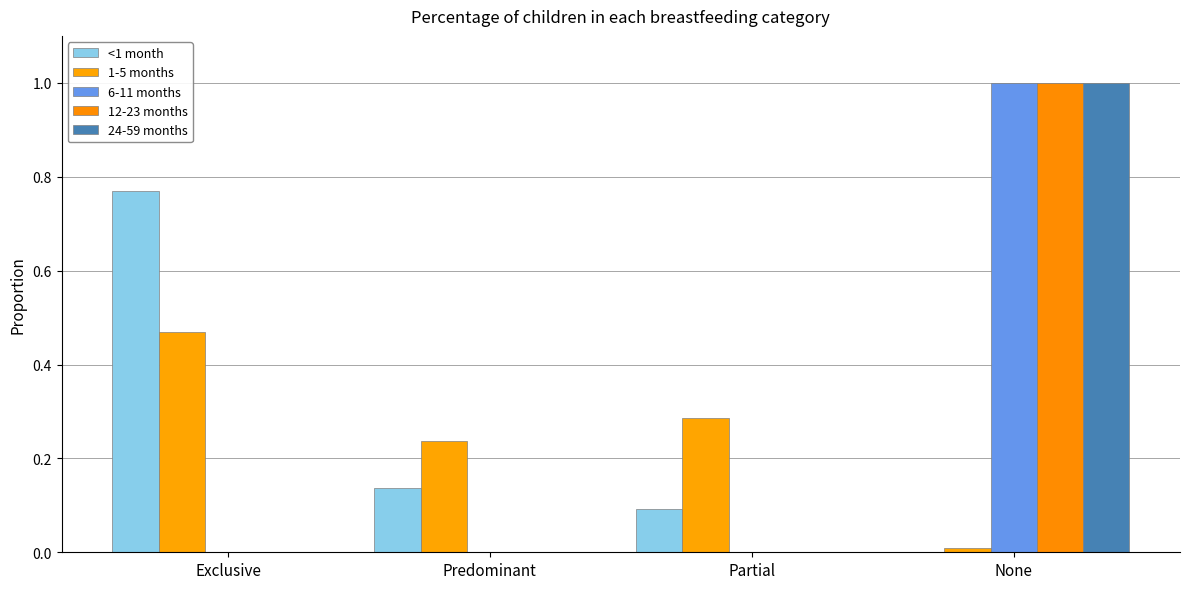

Reading left to right, extract all data points from this chart.

<1 month: 0.8	0.1	0.1	0.0
1-5 months: 0.5	0.2	0.3	0.0
6-11 months: 0.0	0.0	0.0	1.0
12-23 months: 0.0	0.0	0.0	1.0
24-59 months: 0.0	0.0	0.0	1.0